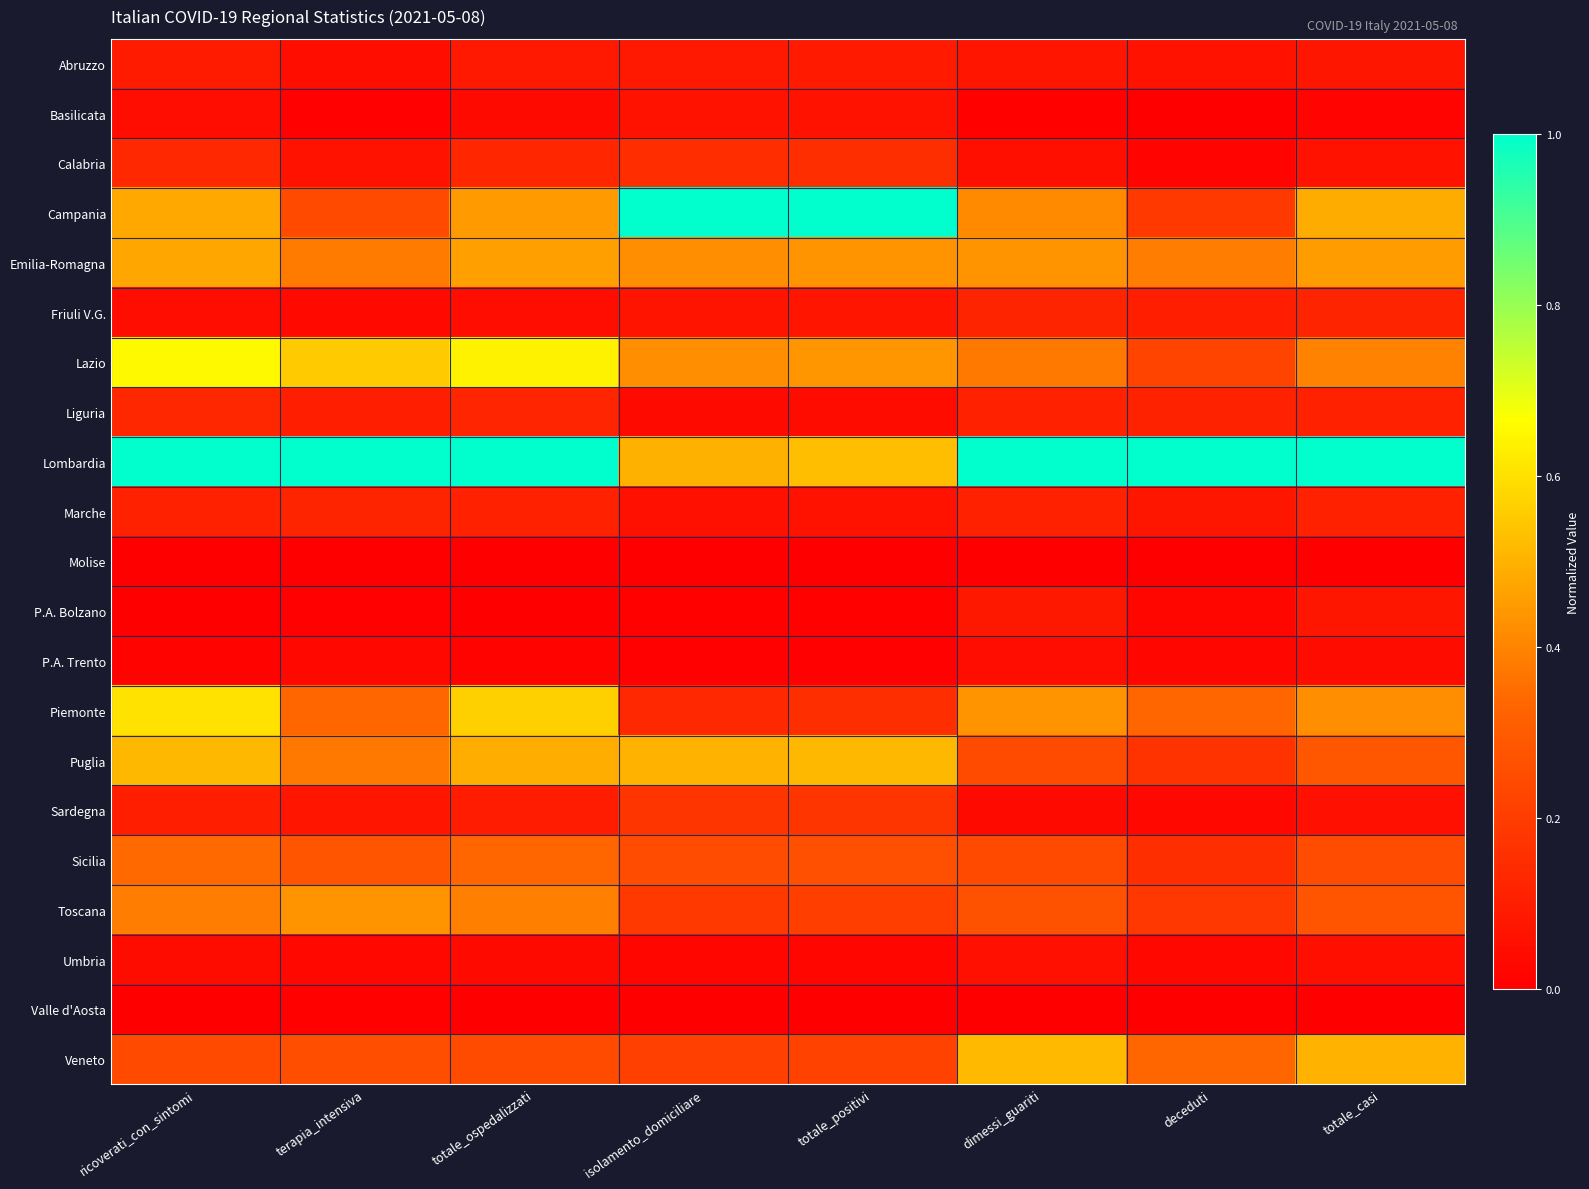

Reading right to left, extract all data points from this chart.

Abruzzo: totale_casi=0.1	deceduti=0.1	dimessi_guariti=0.1	totale_positivi=0.1	isolamento_domiciliare=0.1	totale_ospedalizzati=0.1	terapia_intensiva=0.0	ricoverati_con_sintomi=0.1
Basilicata: totale_casi=0.0	deceduti=0.0	dimessi_guariti=0.0	totale_positivi=0.1	isolamento_domiciliare=0.1	totale_ospedalizzati=0.0	terapia_intensiva=0.0	ricoverati_con_sintomi=0.0
Calabria: totale_casi=0.1	deceduti=0.0	dimessi_guariti=0.1	totale_positivi=0.2	isolamento_domiciliare=0.2	totale_ospedalizzati=0.1	terapia_intensiva=0.1	ricoverati_con_sintomi=0.1
Campania: totale_casi=0.5	deceduti=0.2	dimessi_guariti=0.4	totale_positivi=1.0	isolamento_domiciliare=1.0	totale_ospedalizzati=0.4	terapia_intensiva=0.2	ricoverati_con_sintomi=0.5
Emilia-Romagna: totale_casi=0.5	deceduti=0.4	dimessi_guariti=0.4	totale_positivi=0.4	isolamento_domiciliare=0.4	totale_ospedalizzati=0.5	terapia_intensiva=0.4	ricoverati_con_sintomi=0.5
Friuli V.G.: totale_casi=0.1	deceduti=0.1	dimessi_guariti=0.1	totale_positivi=0.1	isolamento_domiciliare=0.1	totale_ospedalizzati=0.0	terapia_intensiva=0.0	ricoverati_con_sintomi=0.0
Lazio: totale_casi=0.4	deceduti=0.2	dimessi_guariti=0.4	totale_positivi=0.4	isolamento_domiciliare=0.4	totale_ospedalizzati=0.6	terapia_intensiva=0.6	ricoverati_con_sintomi=0.7
Liguria: totale_casi=0.1	deceduti=0.1	dimessi_guariti=0.1	totale_positivi=0.0	isolamento_domiciliare=0.0	totale_ospedalizzati=0.1	terapia_intensiva=0.1	ricoverati_con_sintomi=0.1
Lombardia: totale_casi=1.0	deceduti=1.0	dimessi_guariti=1.0	totale_positivi=0.5	isolamento_domiciliare=0.5	totale_ospedalizzati=1.0	terapia_intensiva=1.0	ricoverati_con_sintomi=1.0
Marche: totale_casi=0.1	deceduti=0.1	dimessi_guariti=0.1	totale_positivi=0.1	isolamento_domiciliare=0.1	totale_ospedalizzati=0.1	terapia_intensiva=0.1	ricoverati_con_sintomi=0.1
Molise: totale_casi=0.0	deceduti=0.0	dimessi_guariti=0.0	totale_positivi=0.0	isolamento_domiciliare=0.0	totale_ospedalizzati=0.0	terapia_intensiva=0.0	ricoverati_con_sintomi=0.0
P.A. Bolzano: totale_casi=0.1	deceduti=0.0	dimessi_guariti=0.1	totale_positivi=0.0	isolamento_domiciliare=0.0	totale_ospedalizzati=0.0	terapia_intensiva=0.0	ricoverati_con_sintomi=0.0
P.A. Trento: totale_casi=0.0	deceduti=0.0	dimessi_guariti=0.0	totale_positivi=0.0	isolamento_domiciliare=0.0	totale_ospedalizzati=0.0	terapia_intensiva=0.0	ricoverati_con_sintomi=0.0
Piemonte: totale_casi=0.4	deceduti=0.3	dimessi_guariti=0.4	totale_positivi=0.2	isolamento_domiciliare=0.1	totale_ospedalizzati=0.6	terapia_intensiva=0.3	ricoverati_con_sintomi=0.6
Puglia: totale_casi=0.3	deceduti=0.2	dimessi_guariti=0.2	totale_positivi=0.5	isolamento_domiciliare=0.5	totale_ospedalizzati=0.5	terapia_intensiva=0.4	ricoverati_con_sintomi=0.5
Sardegna: totale_casi=0.1	deceduti=0.0	dimessi_guariti=0.0	totale_positivi=0.2	isolamento_domiciliare=0.2	totale_ospedalizzati=0.1	terapia_intensiva=0.1	ricoverati_con_sintomi=0.1
Sicilia: totale_casi=0.3	deceduti=0.2	dimessi_guariti=0.2	totale_positivi=0.3	isolamento_domiciliare=0.3	totale_ospedalizzati=0.3	terapia_intensiva=0.3	ricoverati_con_sintomi=0.3
Toscana: totale_casi=0.3	deceduti=0.2	dimessi_guariti=0.3	totale_positivi=0.2	isolamento_domiciliare=0.2	totale_ospedalizzati=0.4	terapia_intensiva=0.4	ricoverati_con_sintomi=0.4
Umbria: totale_casi=0.1	deceduti=0.0	dimessi_guariti=0.1	totale_positivi=0.0	isolamento_domiciliare=0.0	totale_ospedalizzati=0.0	terapia_intensiva=0.0	ricoverati_con_sintomi=0.0
Valle d'Aosta: totale_casi=0.0	deceduti=0.0	dimessi_guariti=0.0	totale_positivi=0.0	isolamento_domiciliare=0.0	totale_ospedalizzati=0.0	terapia_intensiva=0.0	ricoverati_con_sintomi=0.0
Veneto: totale_casi=0.5	deceduti=0.3	dimessi_guariti=0.5	totale_positivi=0.2	isolamento_domiciliare=0.2	totale_ospedalizzati=0.2	terapia_intensiva=0.3	ricoverati_con_sintomi=0.2